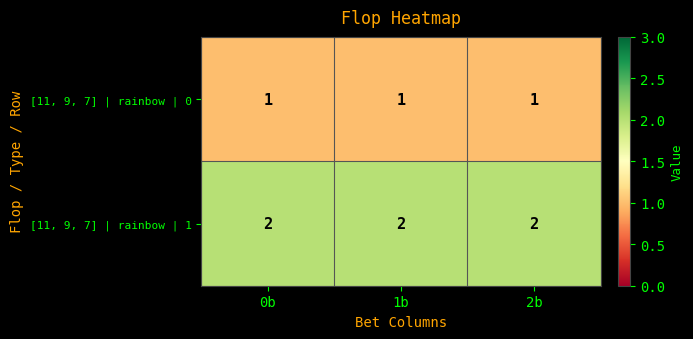

Is the value of [11, 9, 7] | rainbow | 0 at 0b greater than the value of [11, 9, 7] | rainbow | 1 at 1b?

No